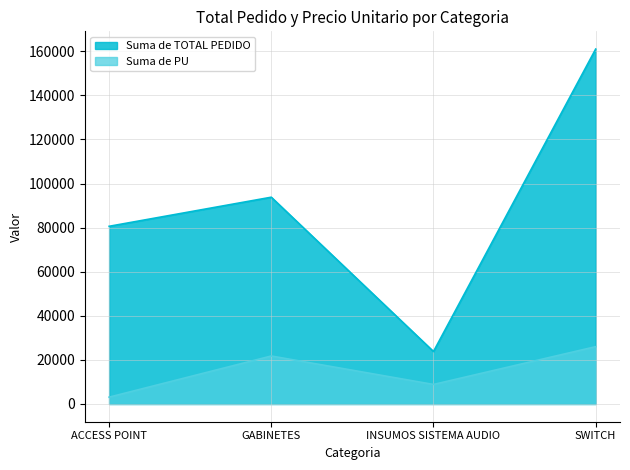

How many data points in Suma de TOTAL PEDIDO are less than 93800?

2